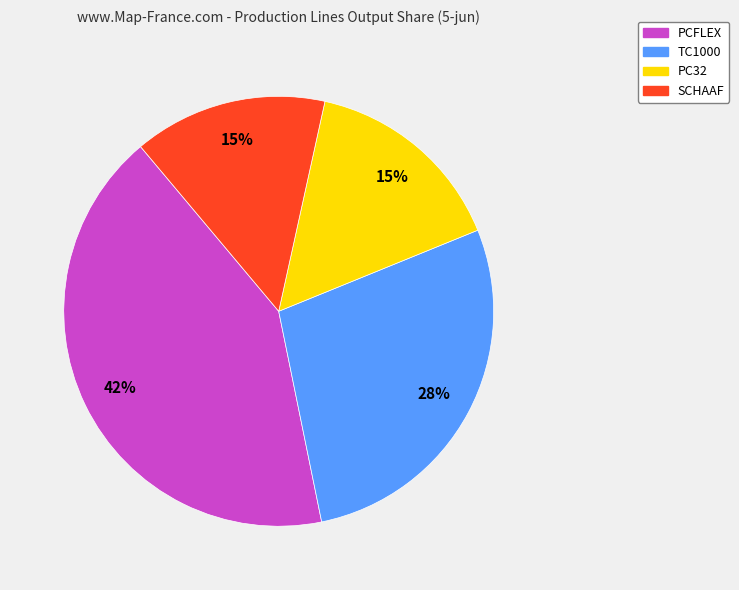

Which category has the biggest portion of the pie?

PCFLEX